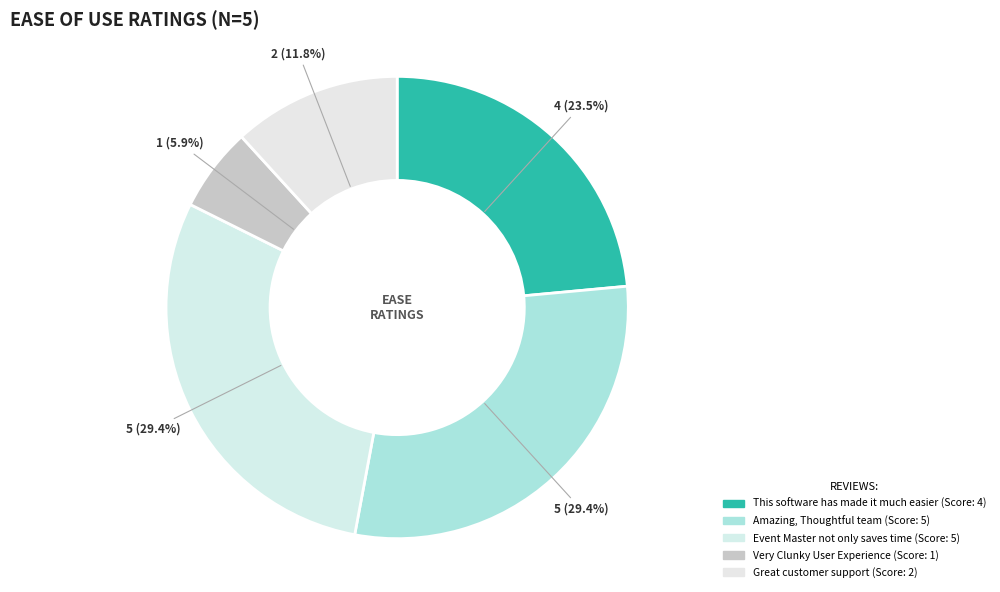

Rank the categories by value from lowest to highest.

Very Clunky User Experience, Great customer support, This software has made it much easier, Amazing, Thoughtful team, Event Master not only saves time